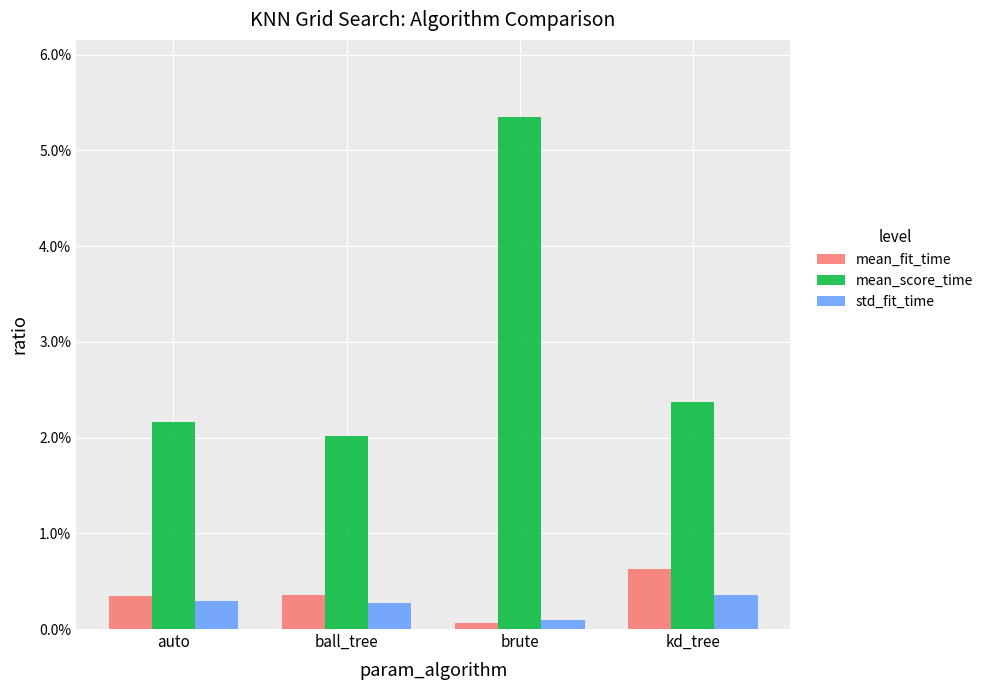

Does the chart contain any negative values?

No